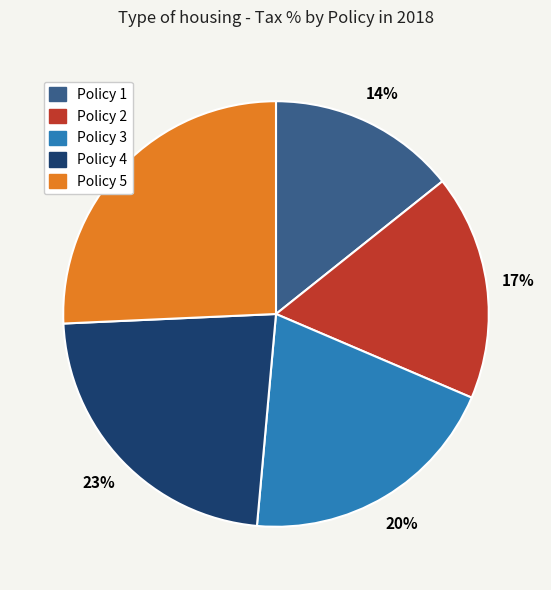

Rank the categories by value from lowest to highest.

Policy 1, Policy 2, Policy 3, Policy 4, Policy 5